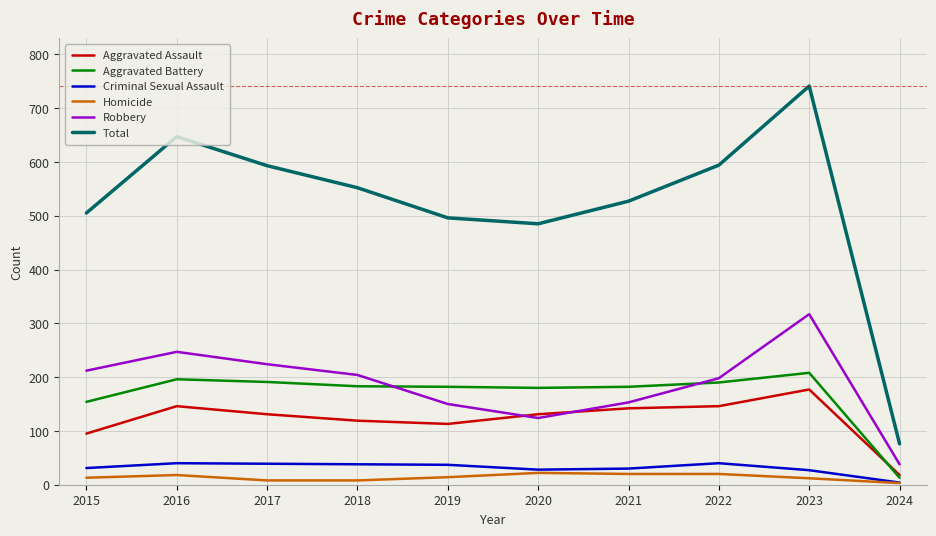

At which label does Total first exceed 552?

2016